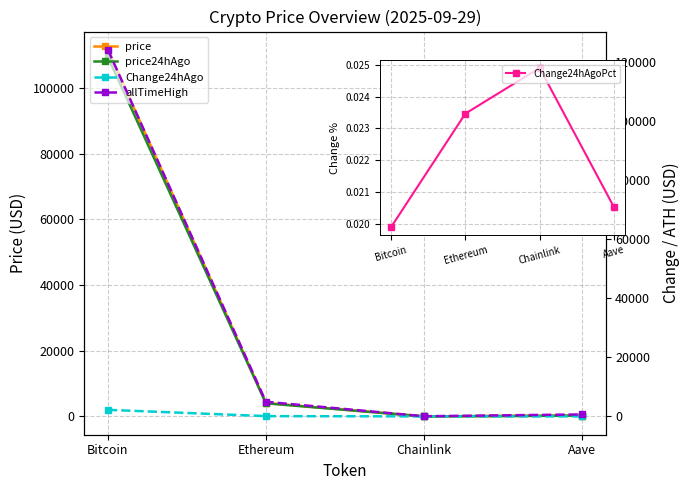

What is the difference between the allTimeHigh values at Ethereum and Aave?

4284.4